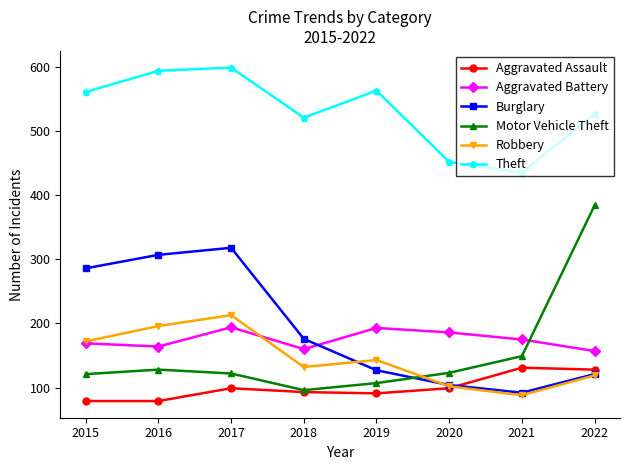

How many times do Aggravated Battery and Burglary cross each other?

1